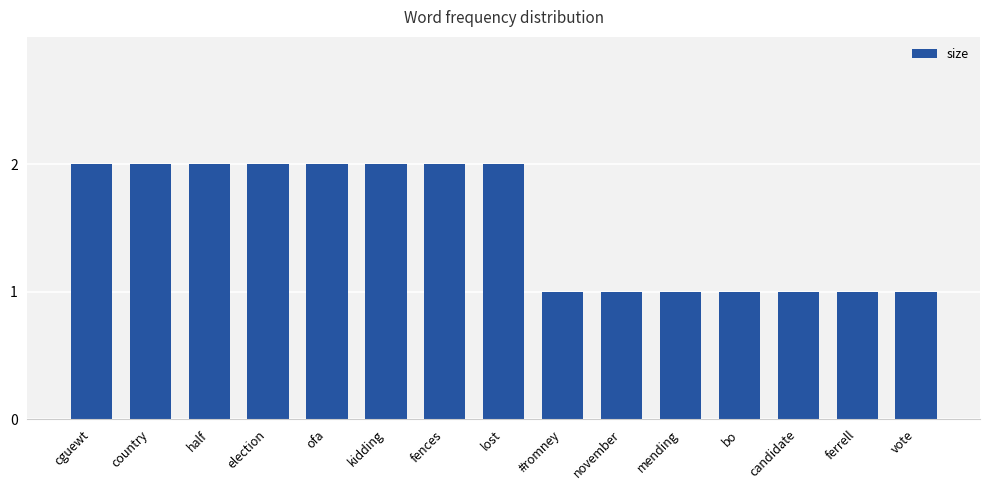

Reading left to right, transcribe all the data shown in this chart.

2	2	2	2	2	2	2	2	1	1	1	1	1	1	1